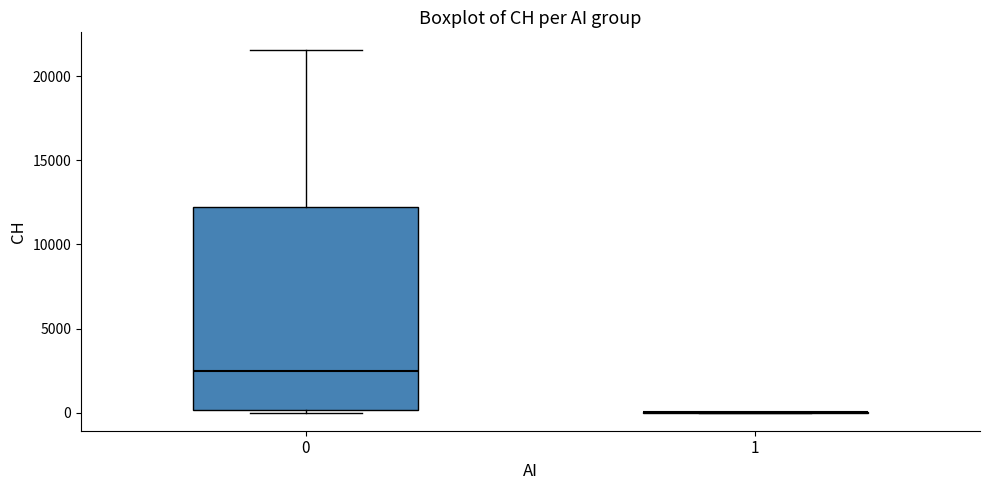

Reading left to right, read every box against the y-axis: the position of its median line, the range the box covers, and the ends of its whiskers. The values are not printed on the chart, so give them approximately, as read against the axis.

0: median 2500, box 0 to 12000, whiskers 0 (just below the box's lower edge) to 21500
1: box collapsed to a line at 0, whiskers 0 to 0